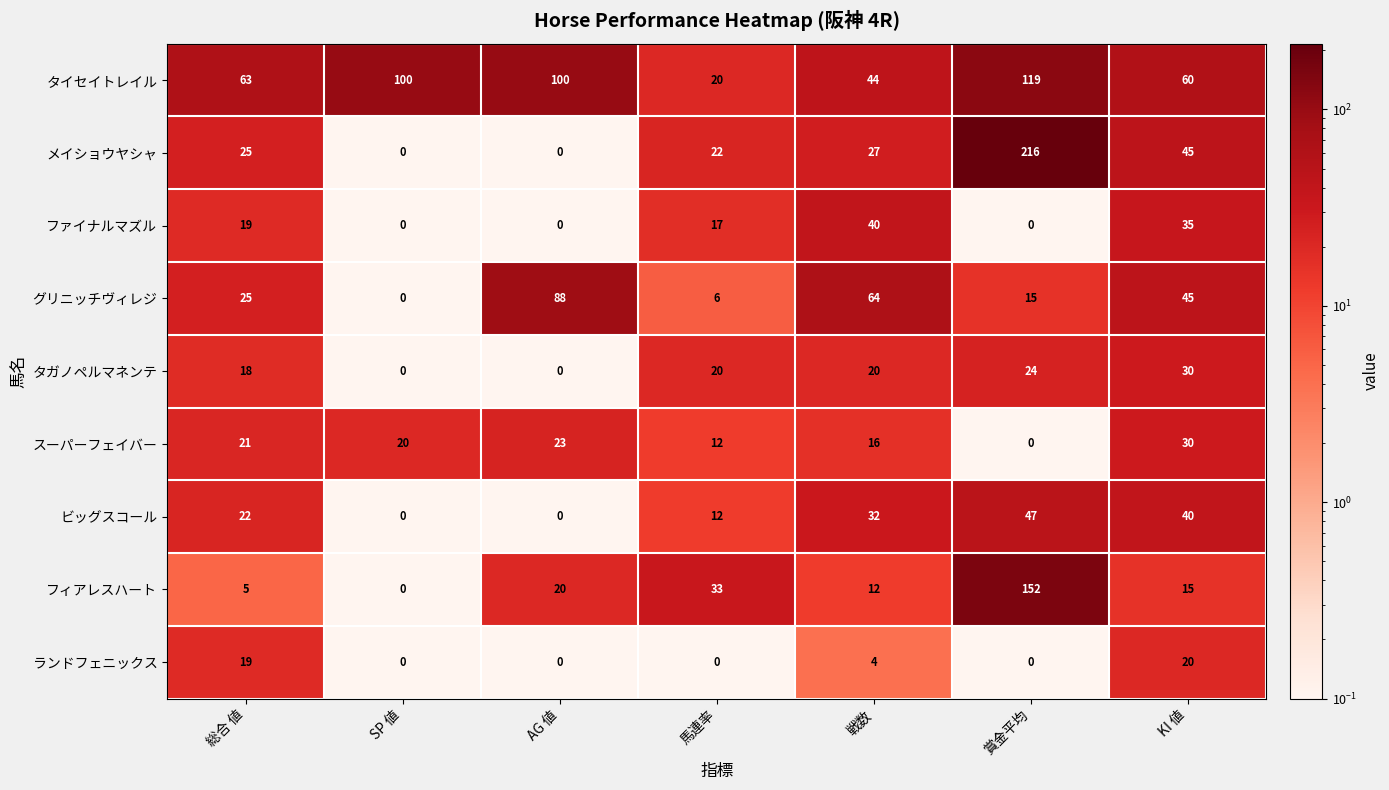

Count the number of categories in the chart.

7